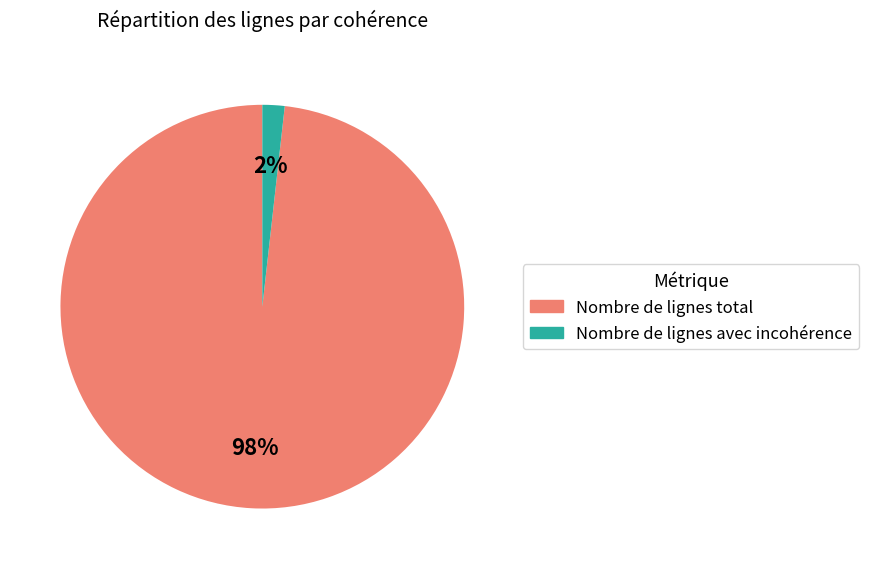

To the nearest percent, what is the difference between the largest and smallest slice percentages?

96%